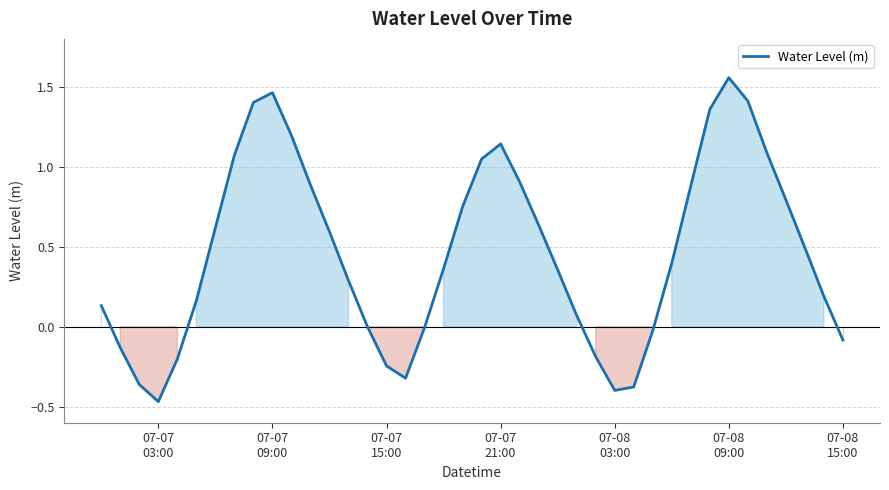

What is the difference between the maximum and minimum values?

2.0